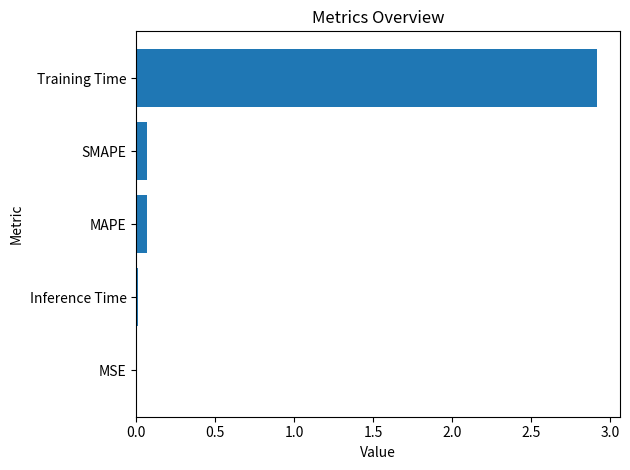

What is the sum of all values?

3.1